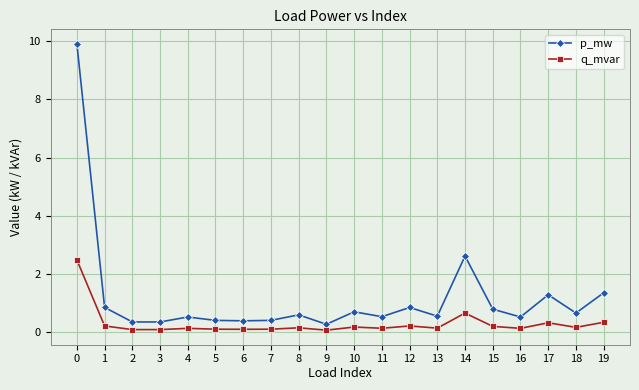

True or false: p_mw has more than 2 points higher than both neighbors.

True